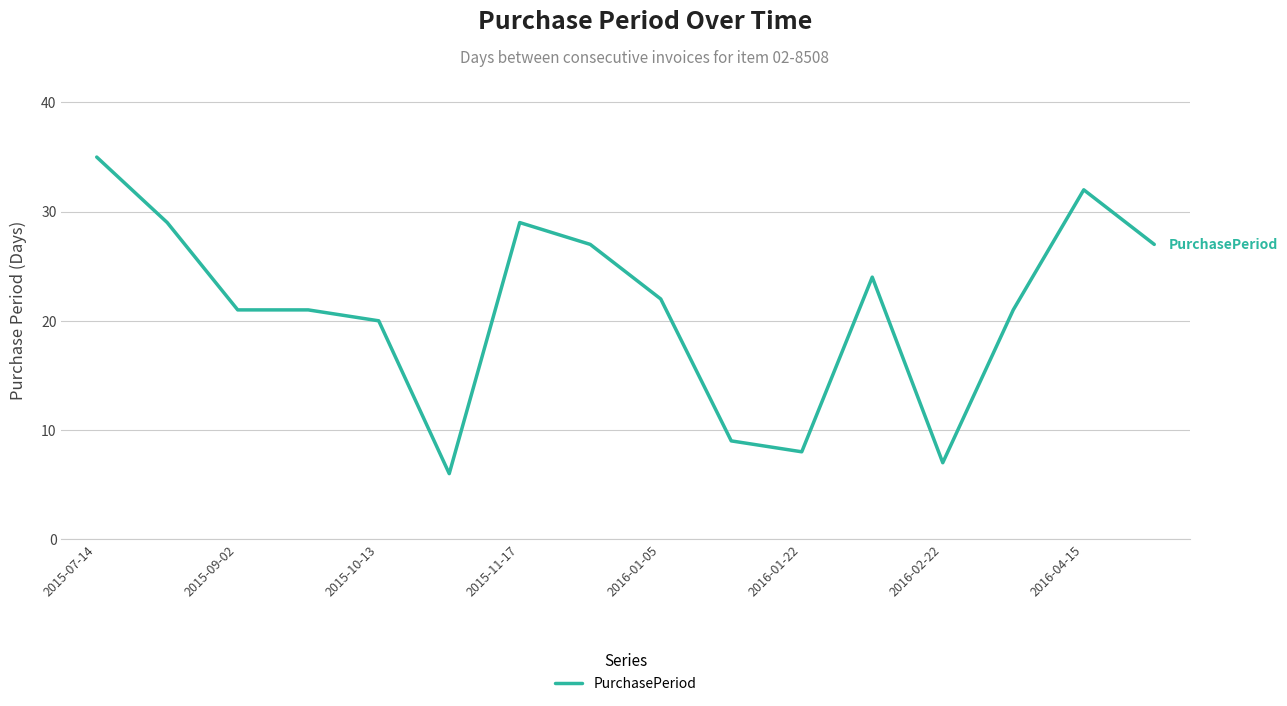

What is the difference between the maximum and minimum values?

29